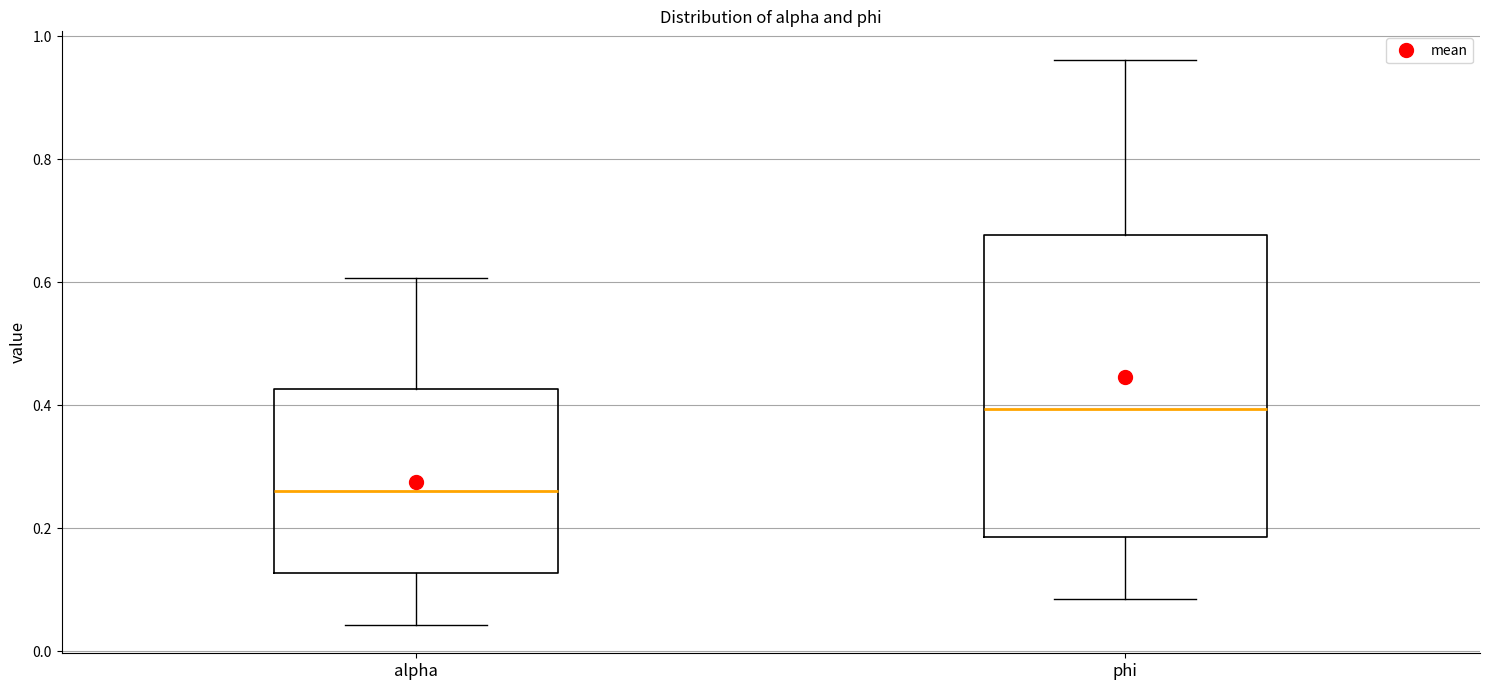

Where does the lower whisker of the box for phi end on the y-axis? The values are not printed on the chart, so give them approximately, as read against the axis.

0.08